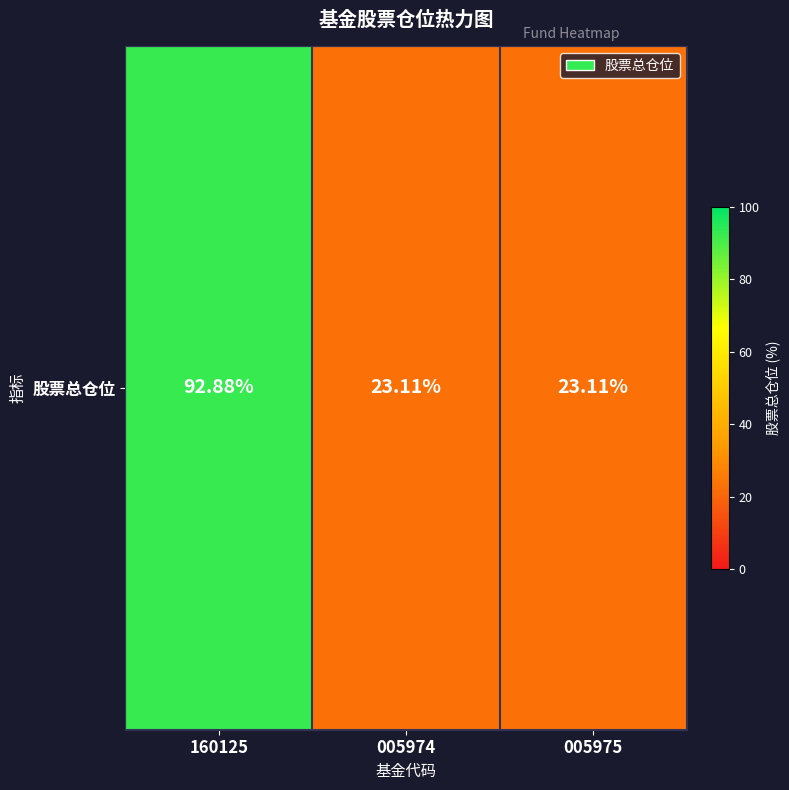

How many series are shown in this chart?

1